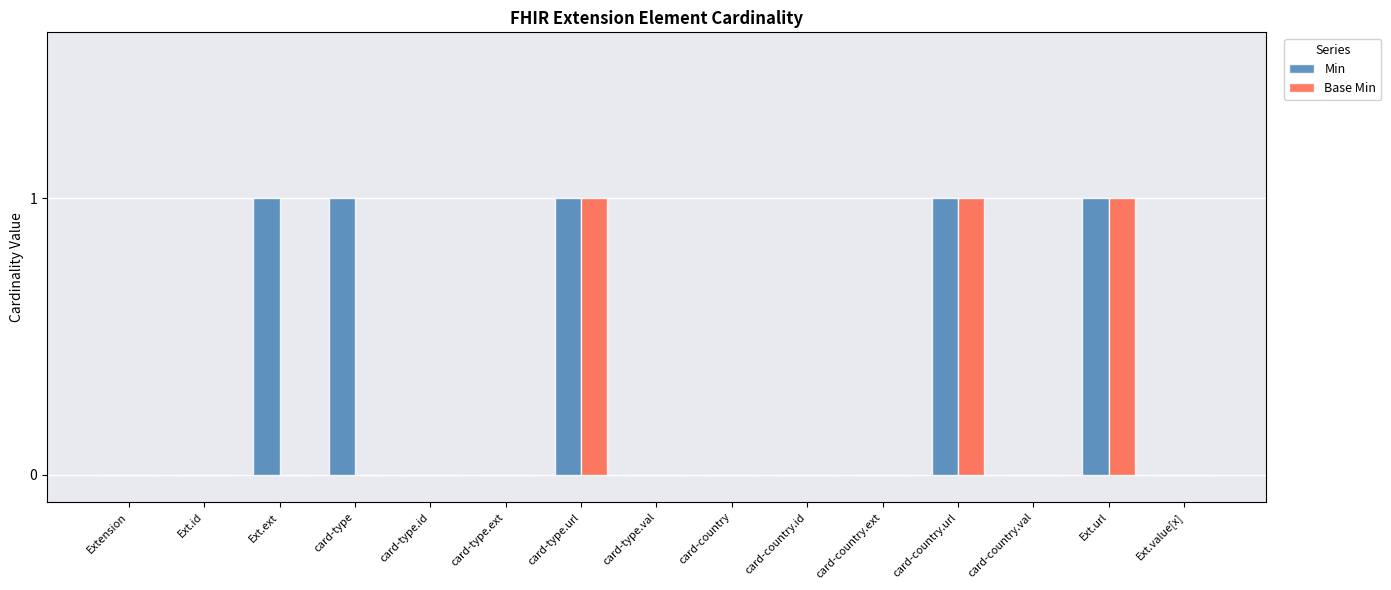

What is the total value across all series at card-country.url?

2